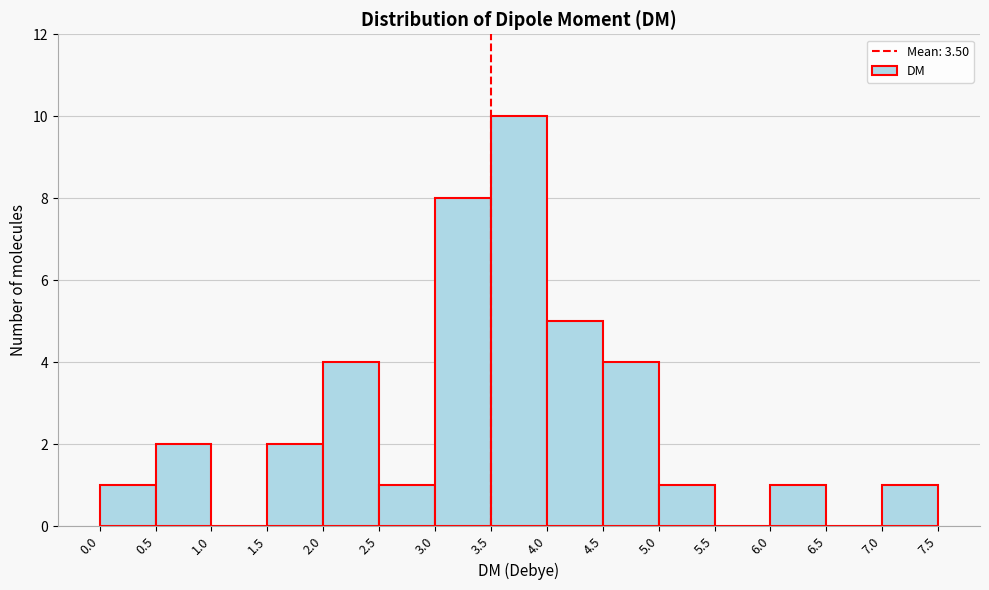

Which range on the x-axis has the tallest bar?

3.5 to 4.0